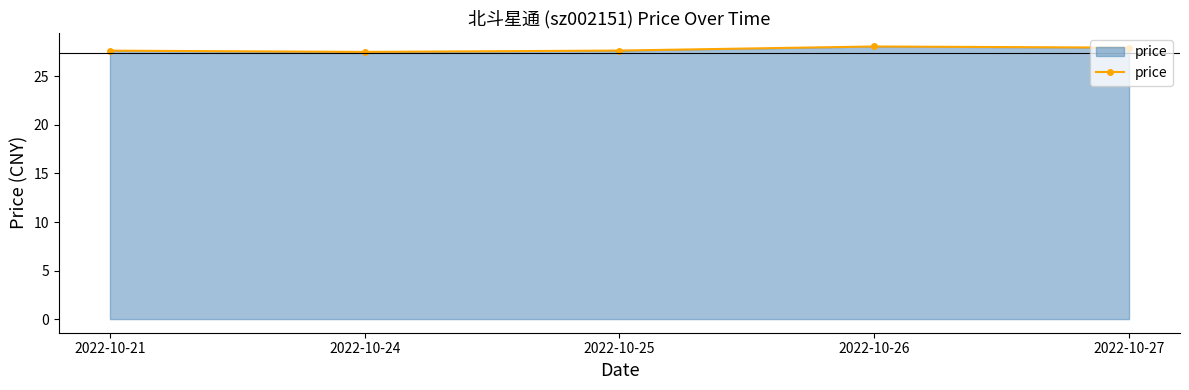

What is the sum of the values at 2022-10-24 and 2022-10-21?

55.2